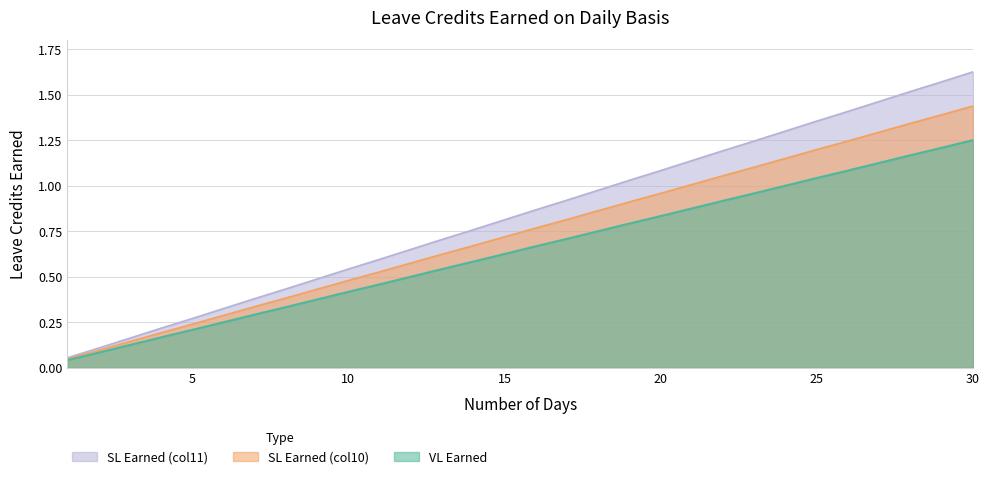

How many lines are shown in the chart?

3